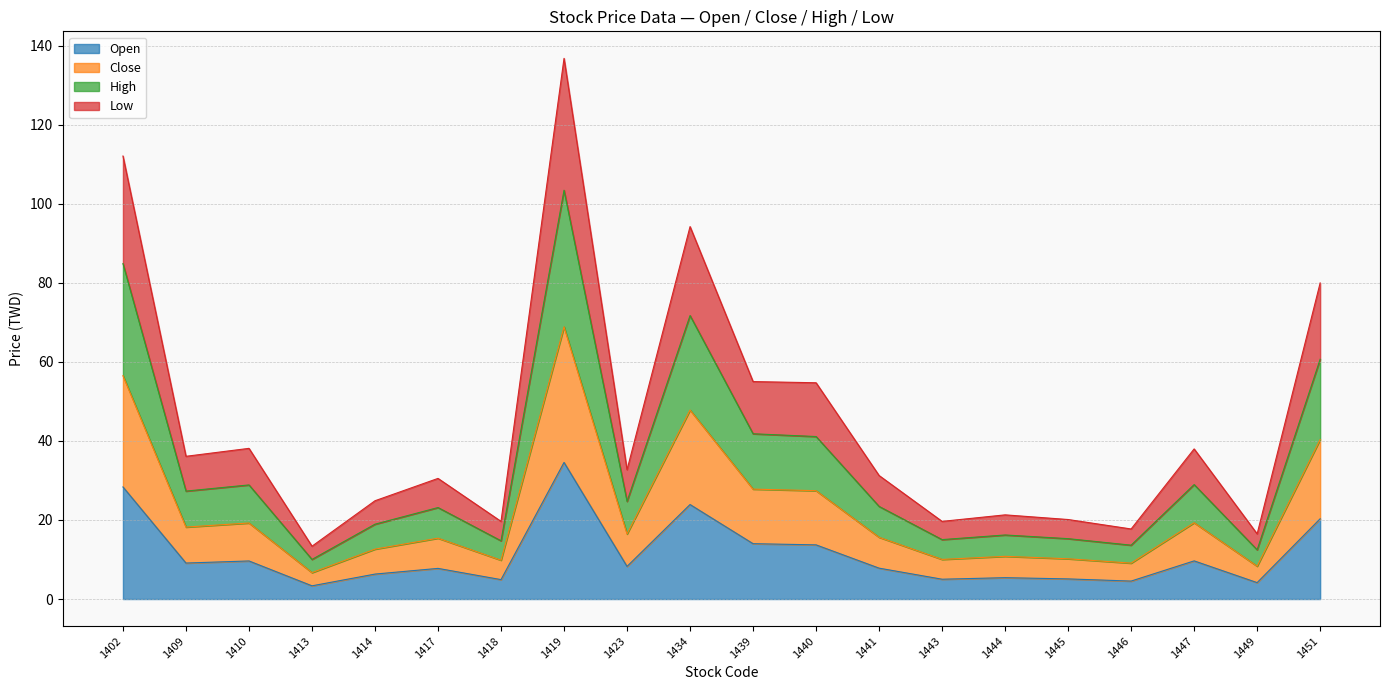

Is the value of Open at 1410 greater than the value of Close at 1409?

No